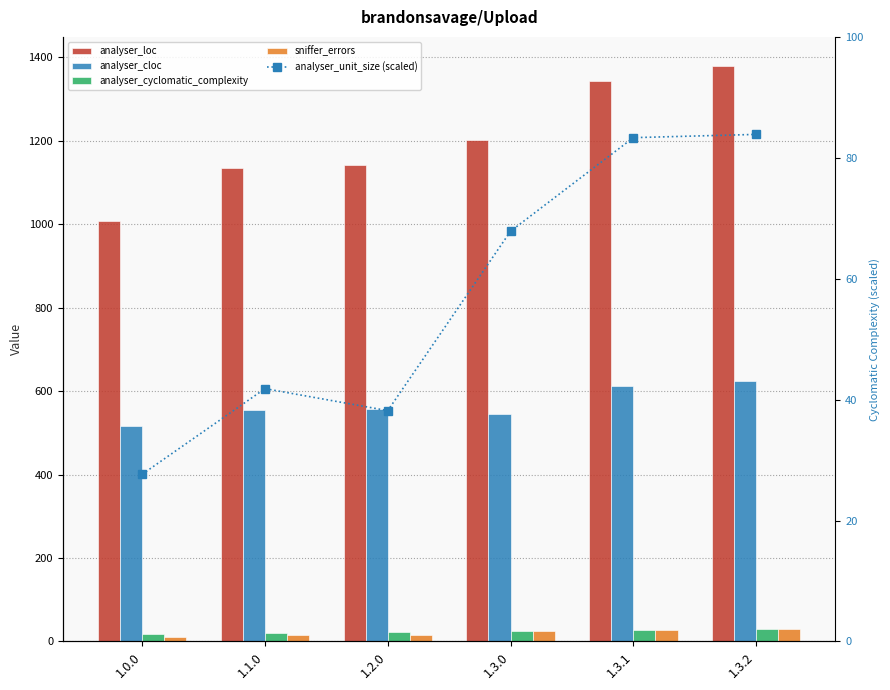

What is the maximum value shown in the chart?

1380.0